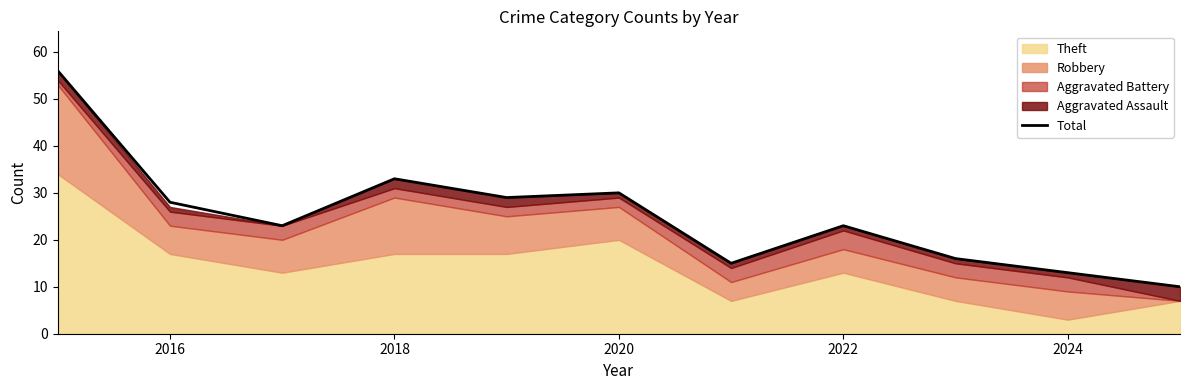

The value of Total at 2024 is 13. True or false?

True